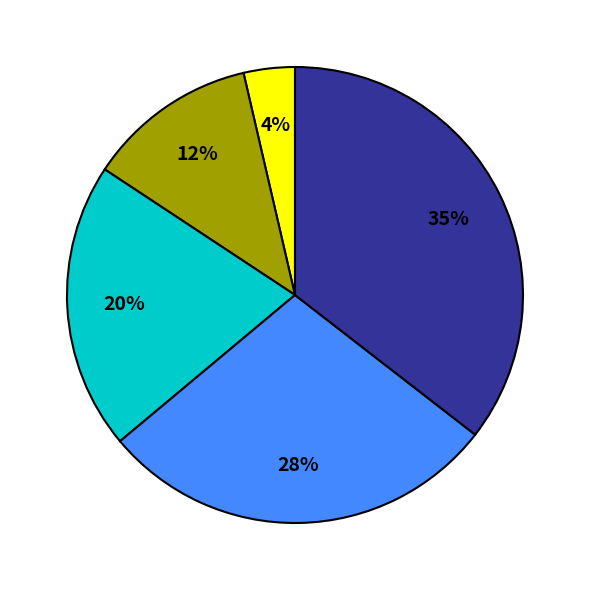

Is there a majority slice in this chart?

No